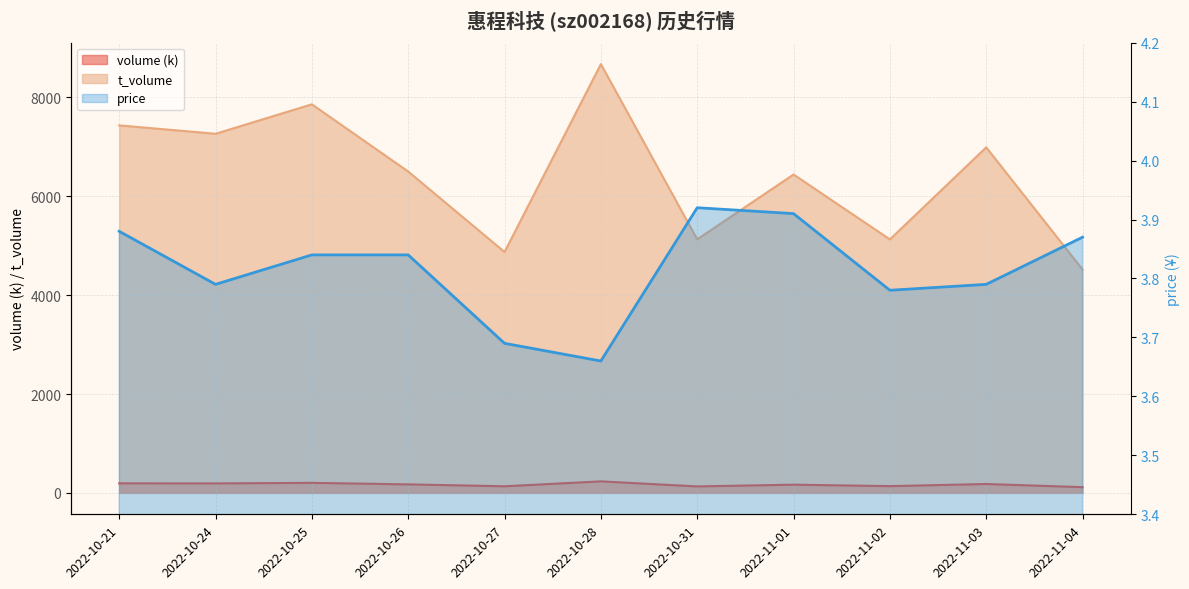

At which category is the sum across all series the highest?

2022-10-28